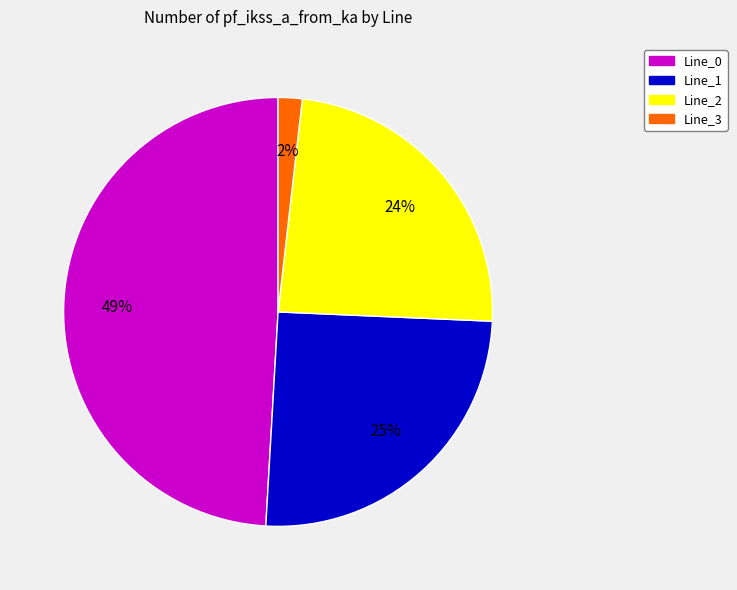

Does Line_2 account for over 50% of the chart?

No